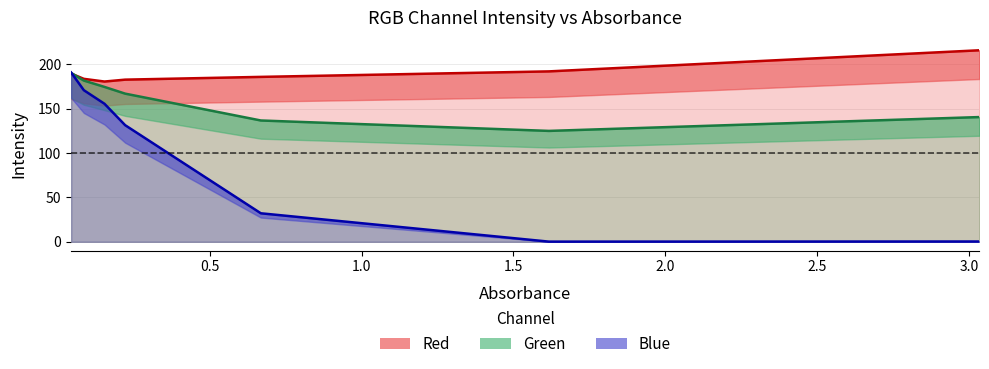

What are all the series names shown in the legend?

Red, Green, Blue